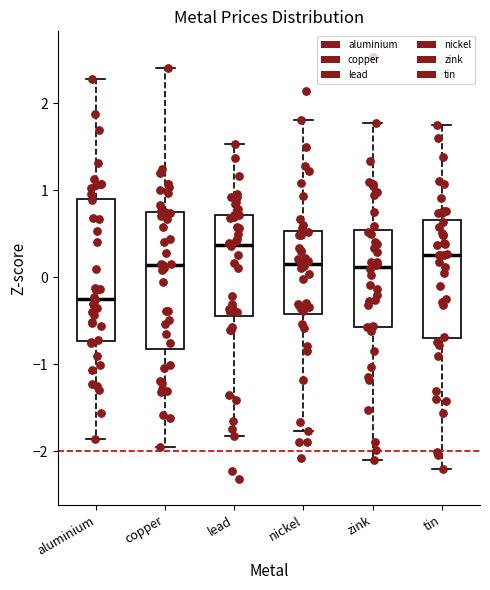

Reading left to right, read every box against the y-axis: the position of its median line, the range the box covers, and the ends of its whiskers. The values are not printed on the chart, so give them approximately, as read against the axis.

aluminium: median -0.2, box -0.7 to 0.9, whiskers -1.9 to 2.3
copper: median 0.1, box -0.8 to 0.8, whiskers -1.9 to 2.4
lead: median 0.4, box -0.4 to 0.7, whiskers -1.8 to 1.5
nickel: median 0.1, box -0.4 to 0.5, whiskers -1.8 to 1.8
zink: median 0.1, box -0.6 to 0.5, whiskers -2.1 to 1.8
tin: median 0.3, box -0.7 to 0.7, whiskers -2.2 to 1.7